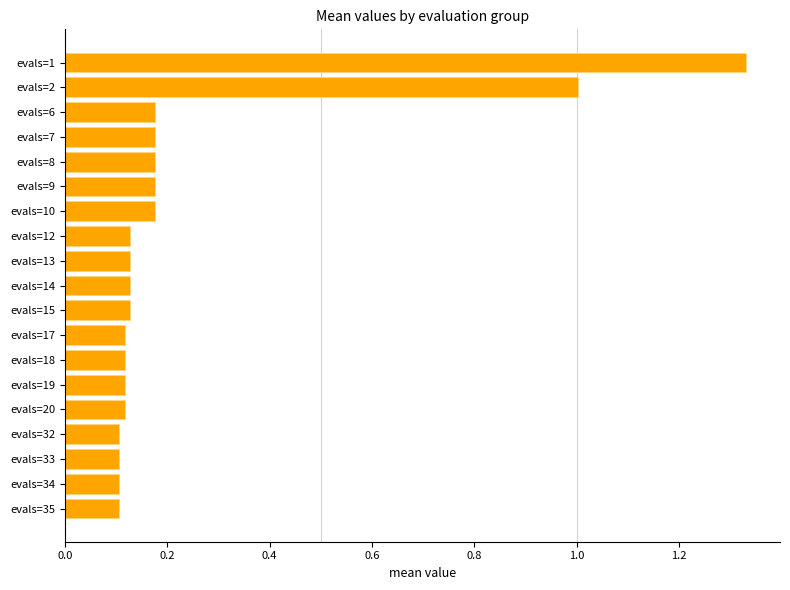

Which category has the highest value across all series?

evals=1